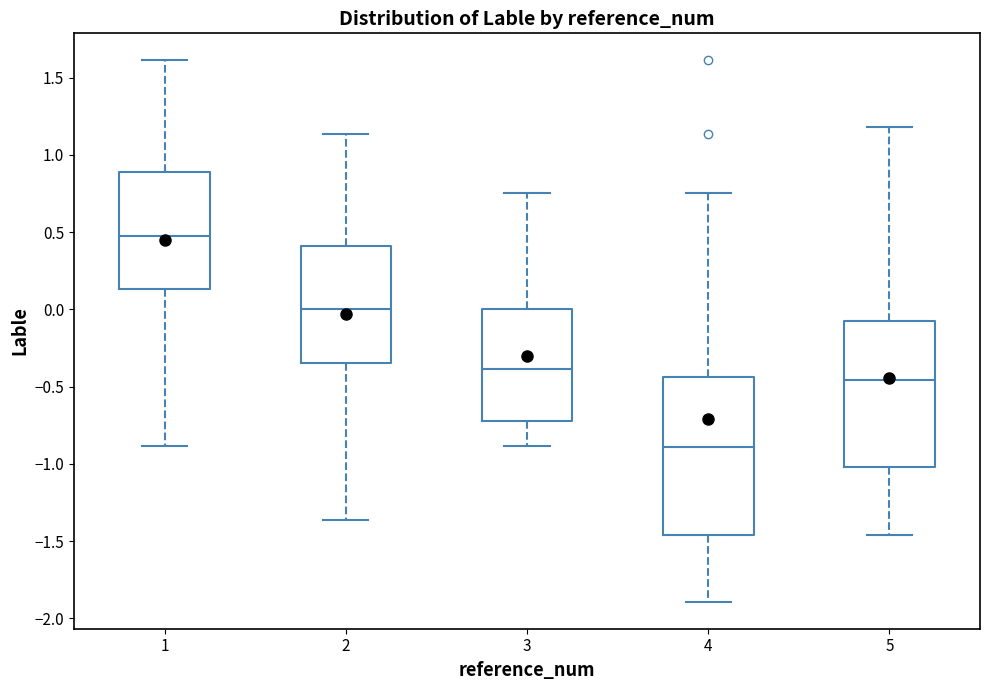

Comparing the boxes themselves (not the whiskers), which one is the tallest?

4